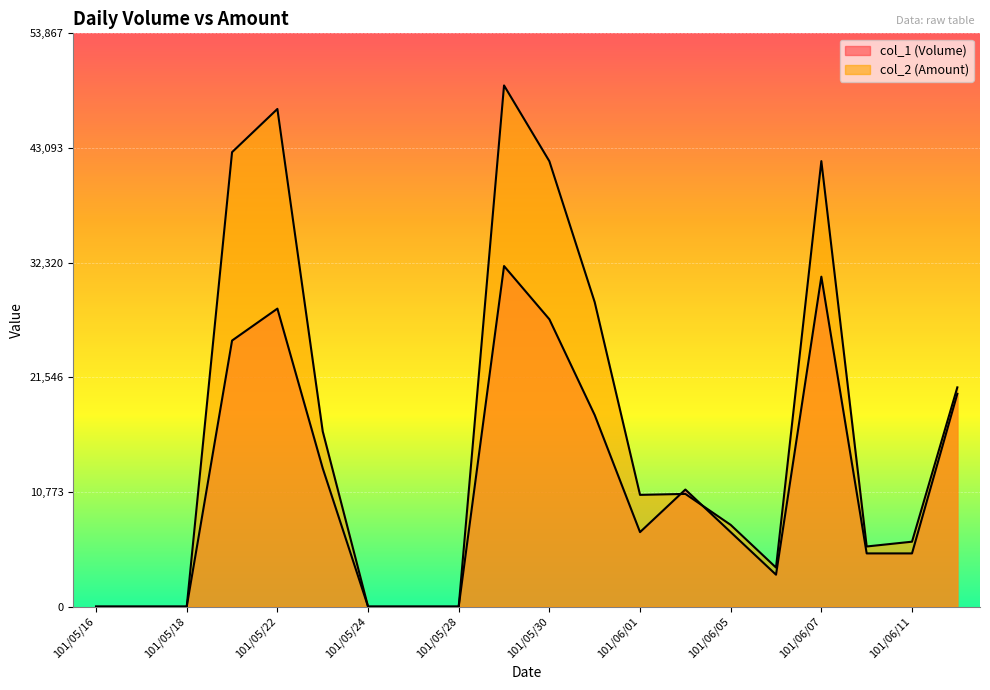

What is the difference between the second highest and second lowest values in the col_2 (Amount) series?

46760